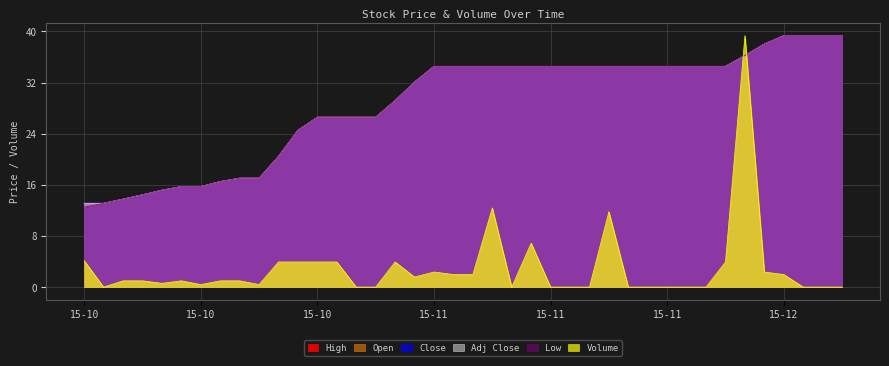

What value does the Open series have at 2015-11-05?

34.5